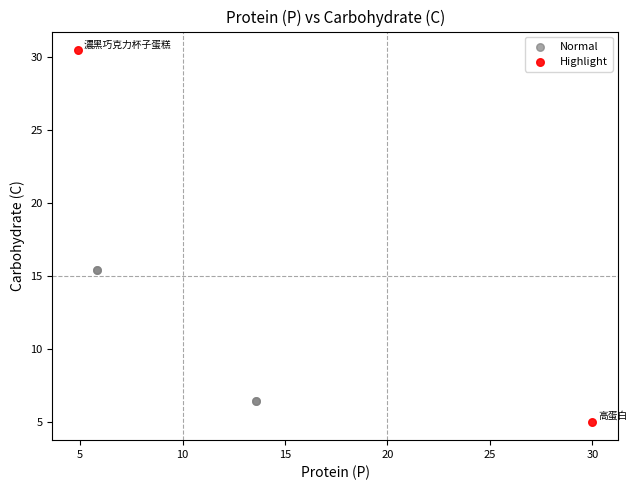

What are all the series names shown in the legend?

Normal, Highlight